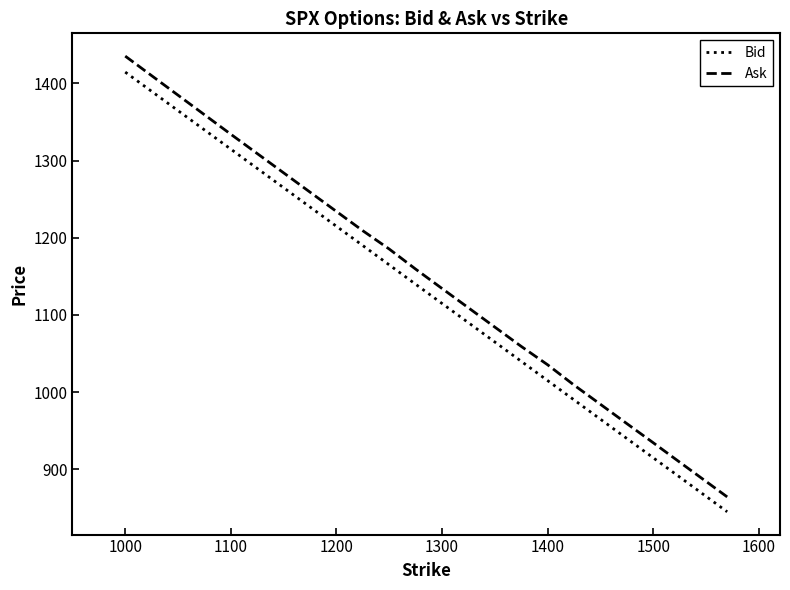

True or false: Bid and Ask cross at least once.

False